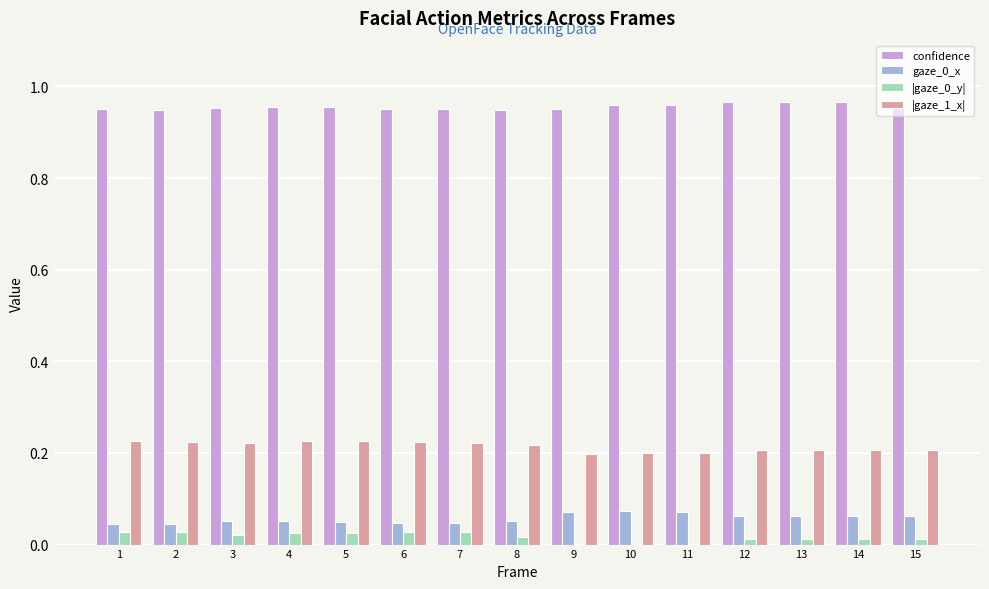

Is the value of |gaze_1_x| at 10 greater than the value of confidence at 13?

No